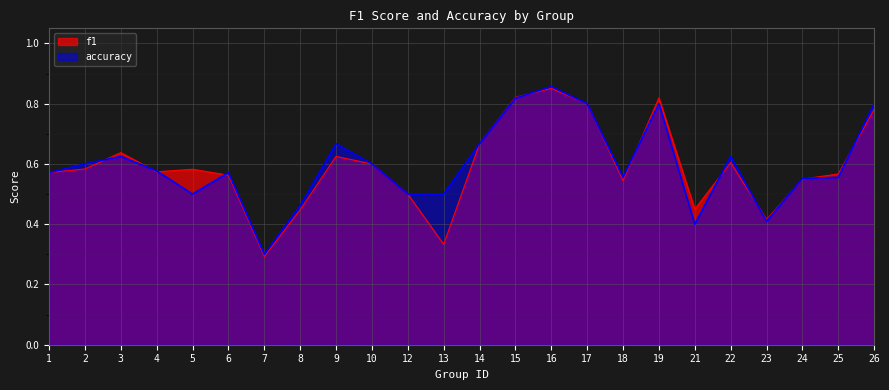

At which category is the sum across all series the highest?

16